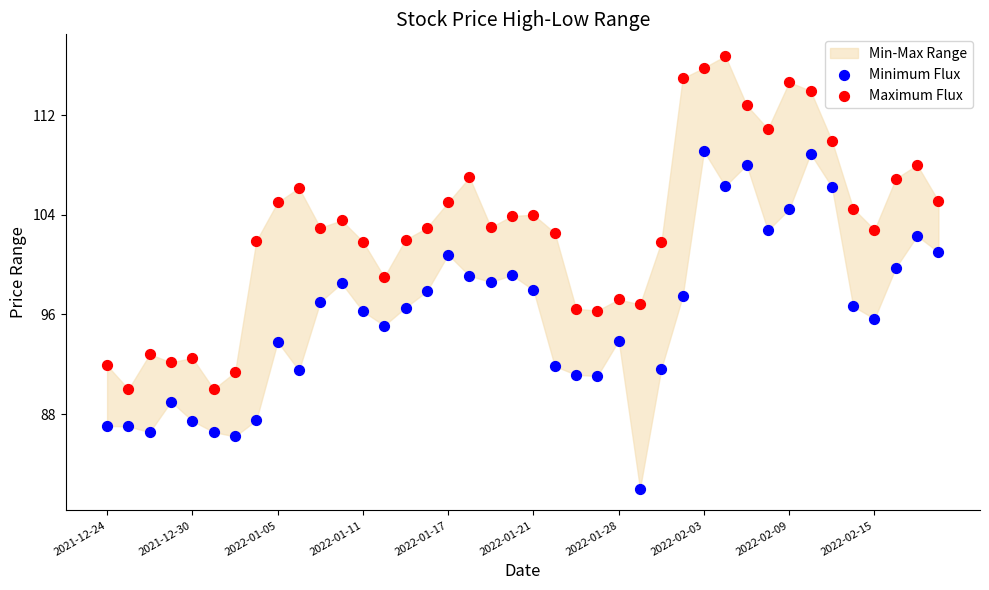

Which series contains the highest Y value?

Maximum Flux